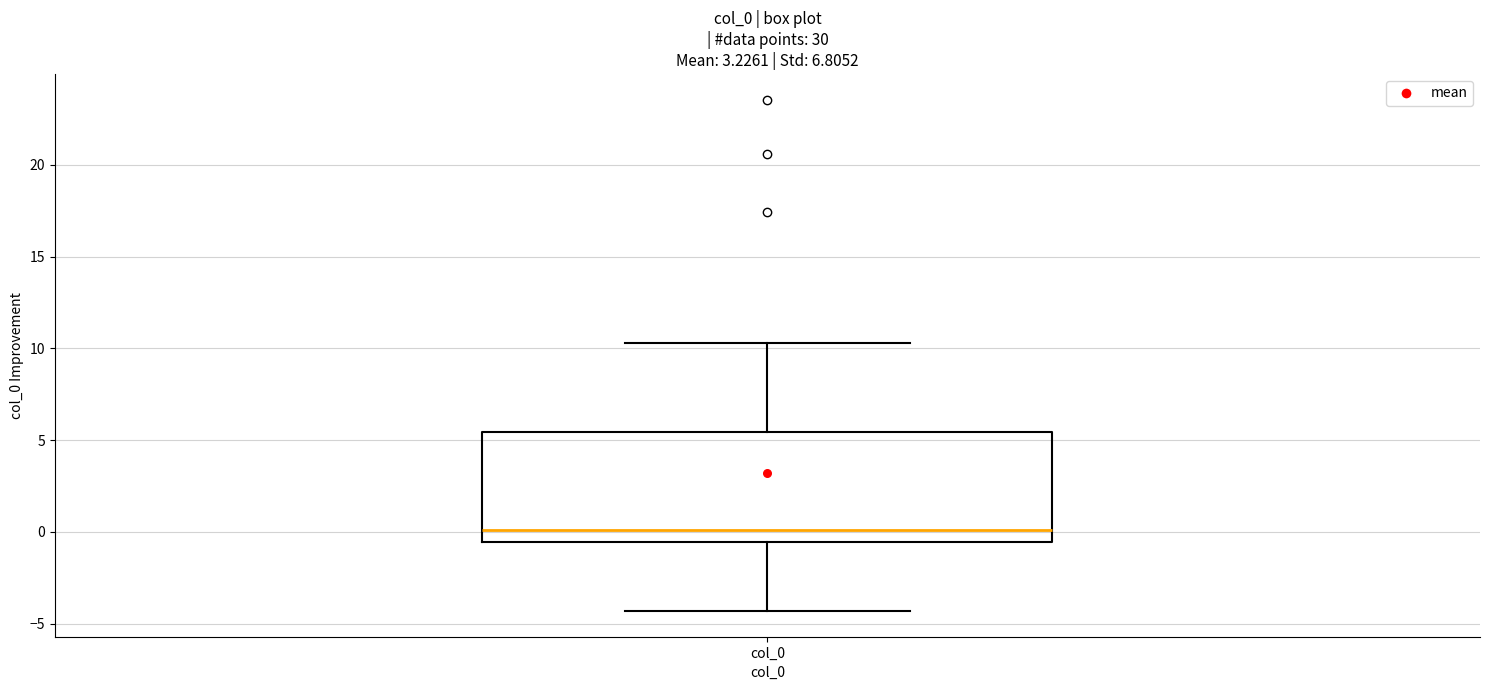

Transcribe this box plot: give where the median line is, the range the box spans, and where the two whiskers end, as read against the y-axis. The values are not printed on the chart, so give them approximately, as read against the axis.

median 0.0, box -0.5 to 5.5, whiskers -4.5 to 10.5